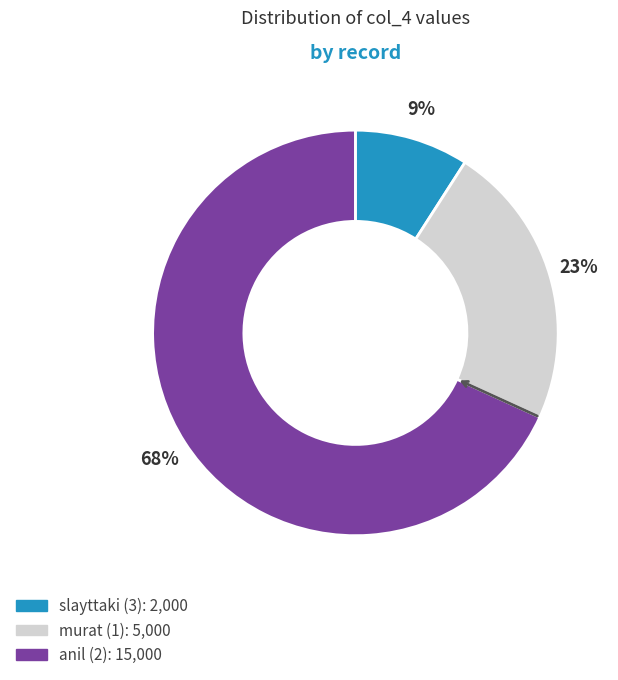

To the nearest percent, what percentage of the pie is anil (2)?

68%